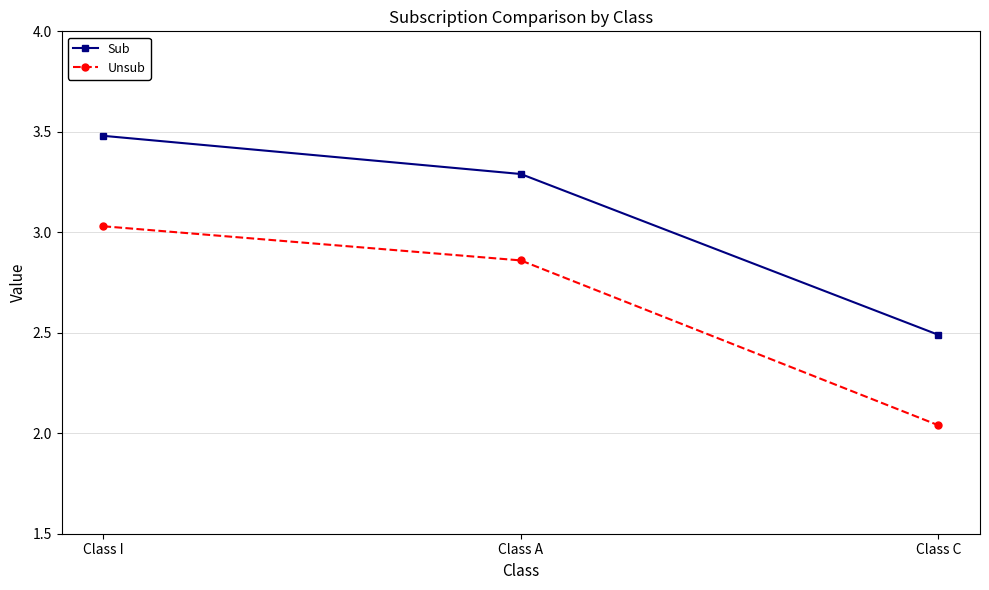

List the series in order of their overall mean, highest first.

Sub, Unsub